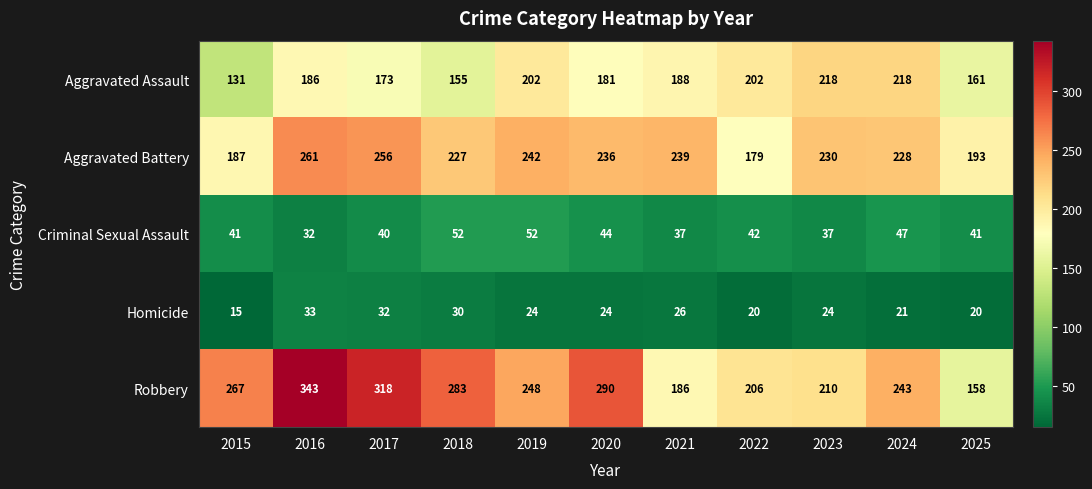

List the series in order of their peak value, highest first.

Robbery, Aggravated Battery, Aggravated Assault, Criminal Sexual Assault, Homicide